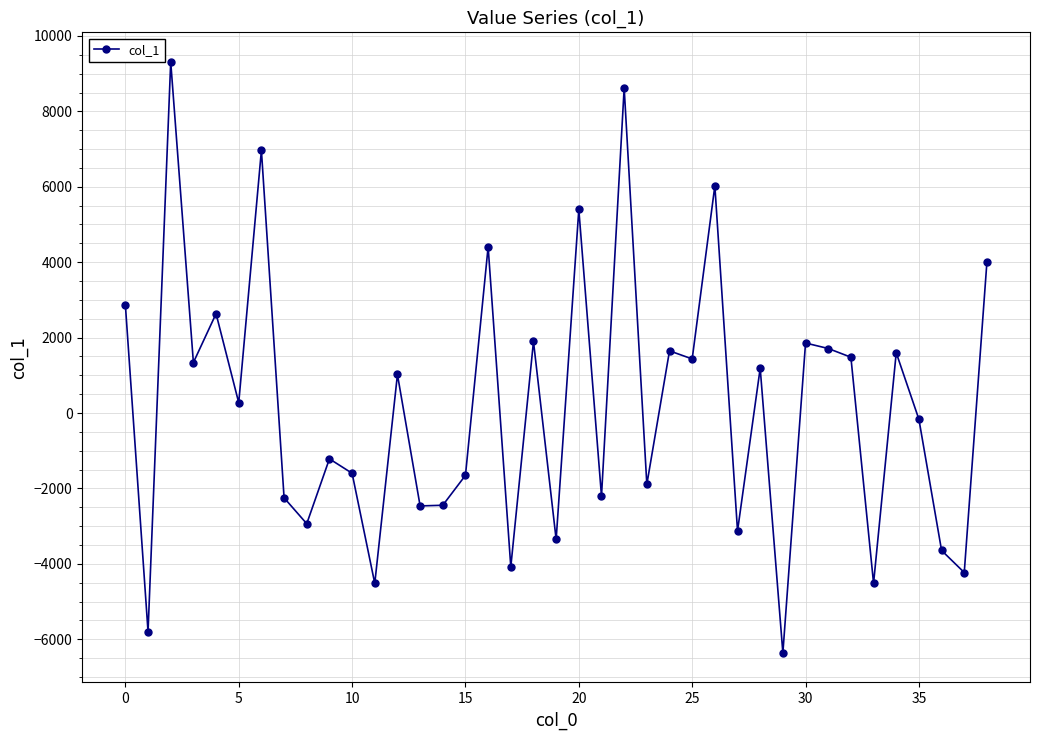

True or false: there are more than 2 points higher than both neighbors.

True